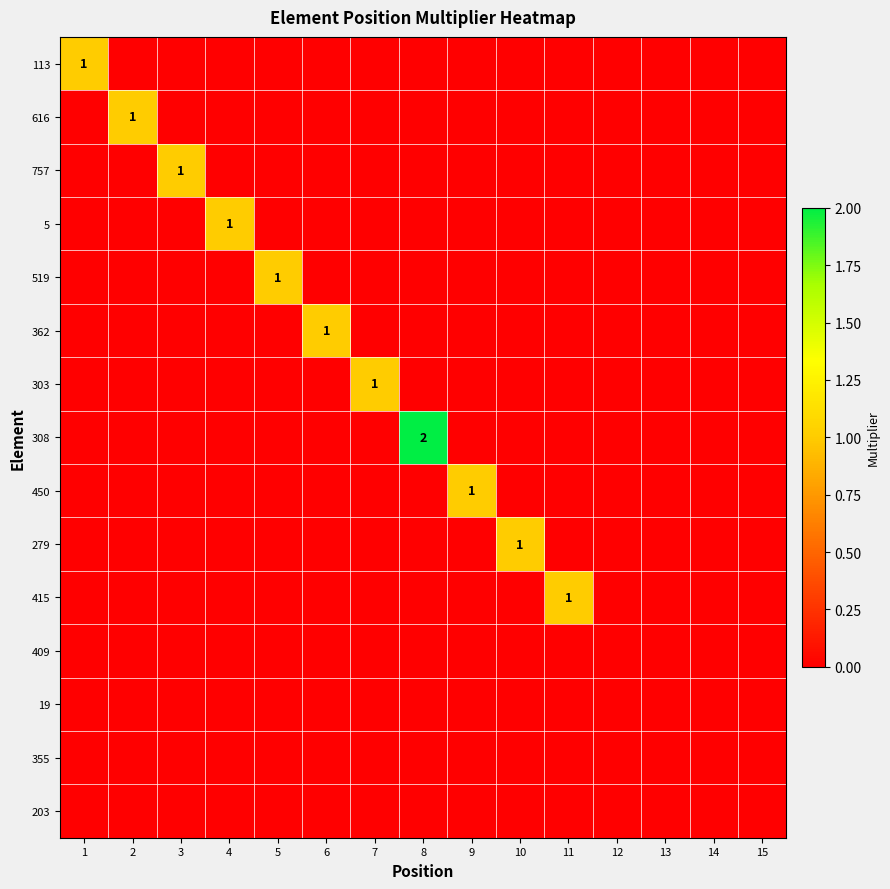

Is it true that 616 equals 1 at 2?

True